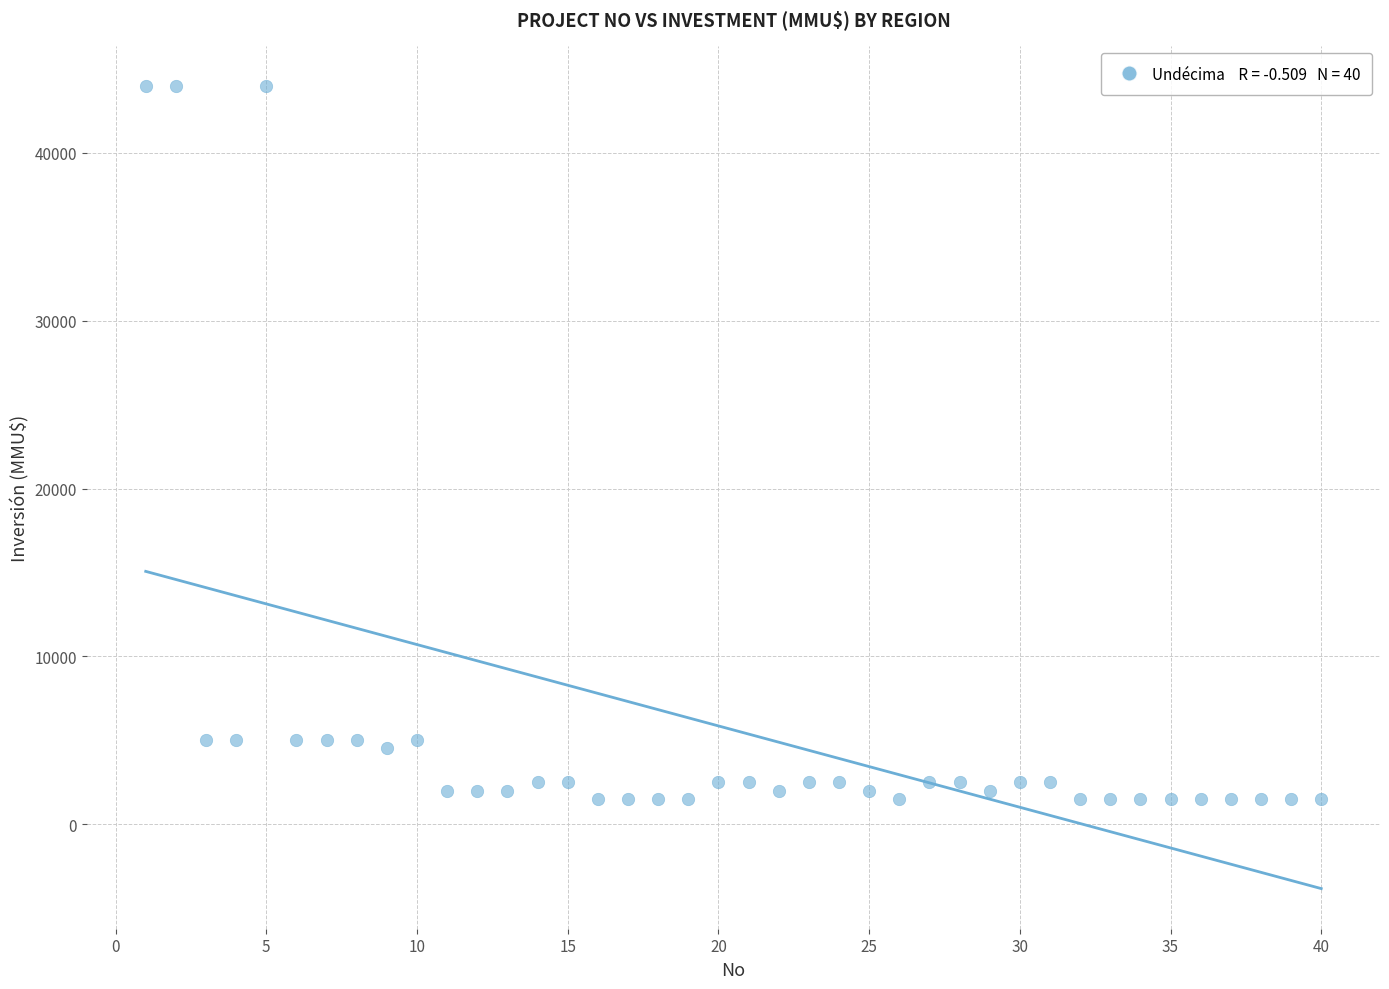

What is the range of X values (max minus min)?

39